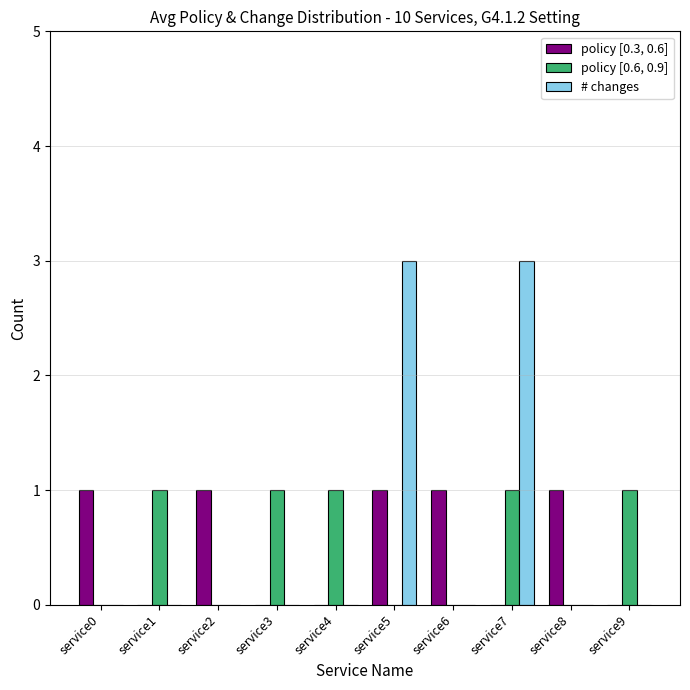

What is the highest value of the # changes series?

3